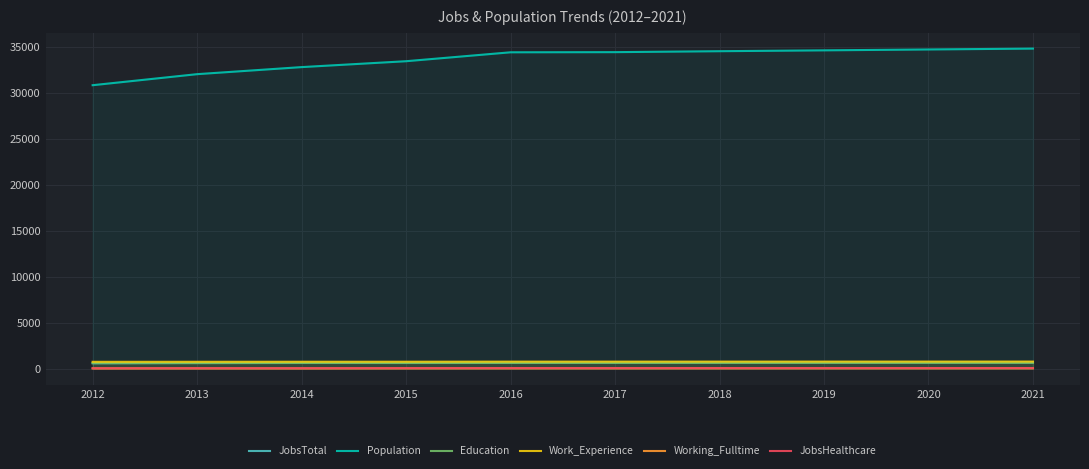

Reading right to left, what are all the values shown in this chart?

JobsTotal: 700	697	693	689	686	680	654	668	628	597
Population: 34813	34718	34622	34529	34426	34410	33440	32800	32032	30831
Education: 636	635	633	631	629	627	621	624	607	606
Work_Experience: 776	774	773	771	769	768	759	757	752	748
Working_Fulltime: 52	51	49	48	46	46	44	35	40	38
JobsHealthcare: 73	72	71	71	70	71	67	59	57	51